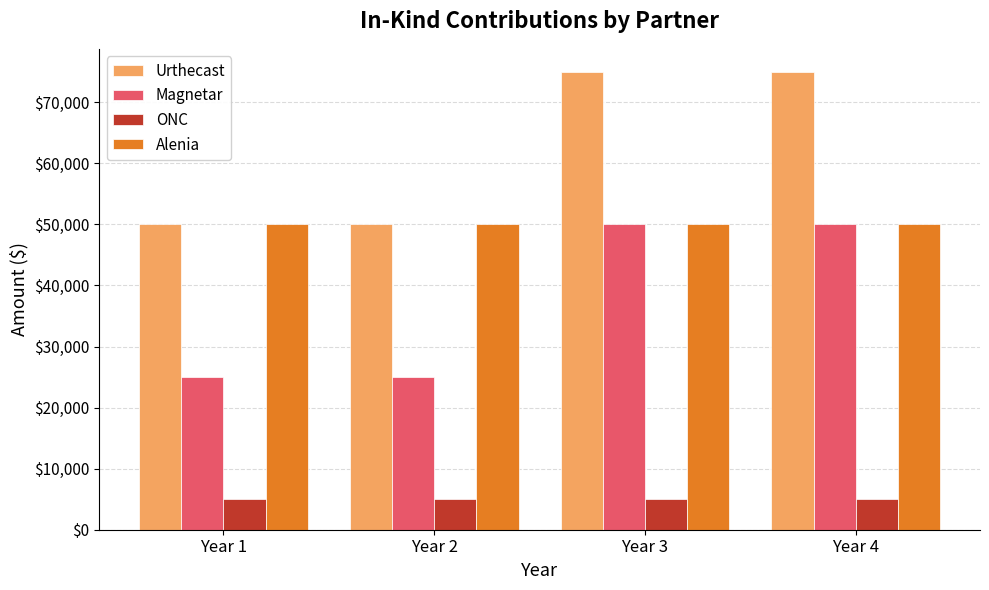

Read the ONC value at Year 1.

5000